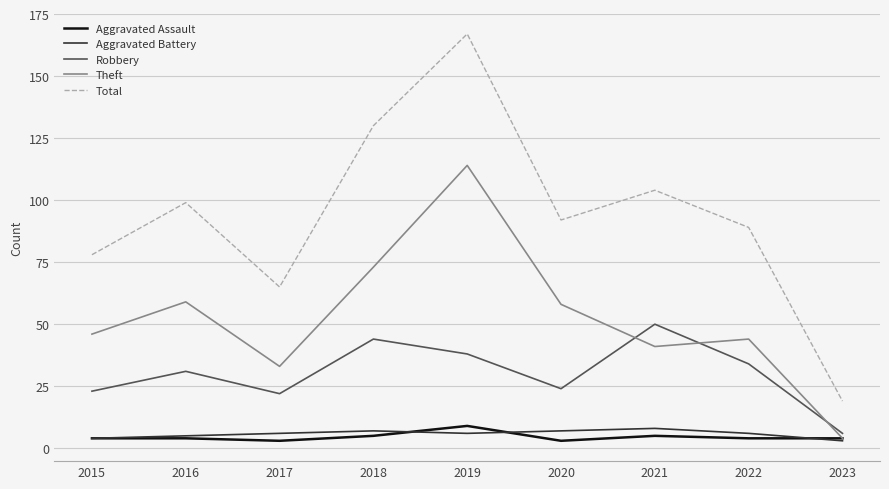

Which series has the widest spread of values?

Total